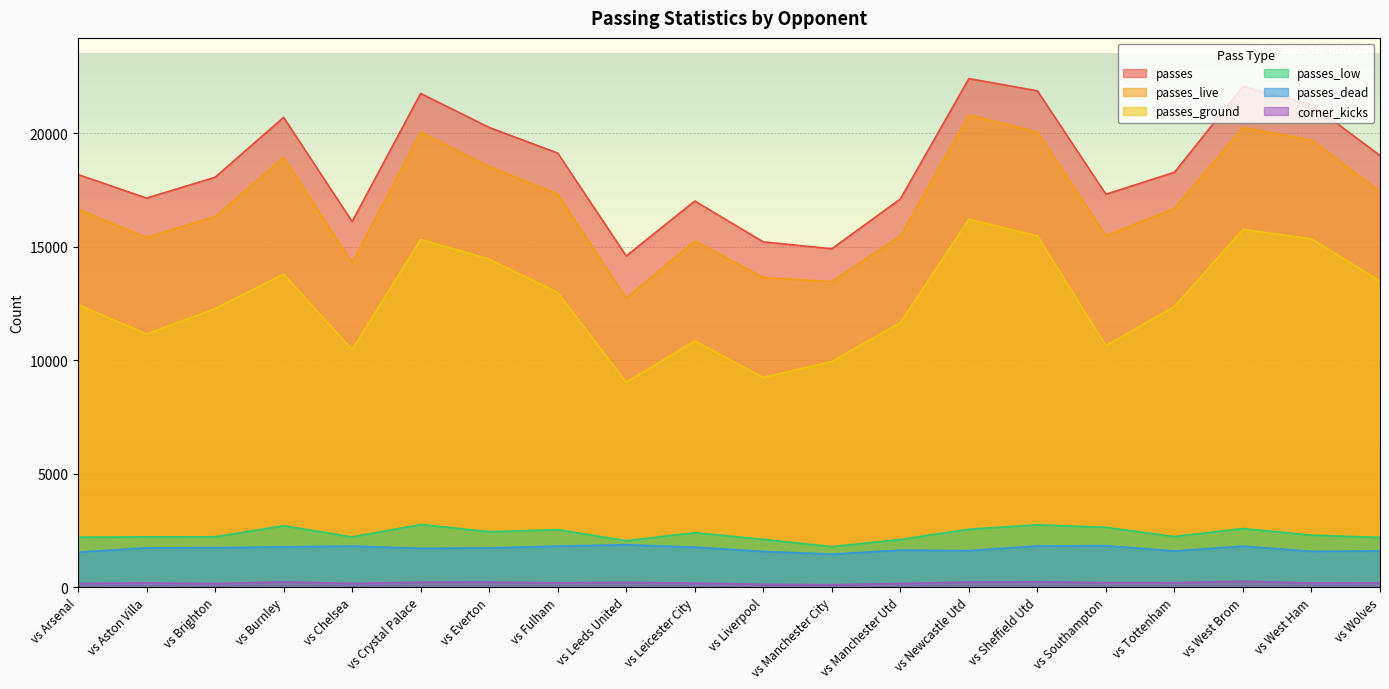

Is the value of passes at vs Sheffield Utd greater than the value of corner_kicks at vs Liverpool?

Yes